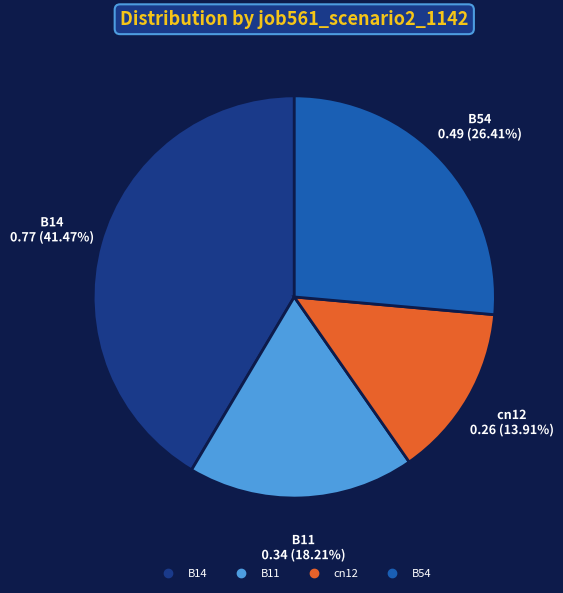

Does any single category account for the majority?

No